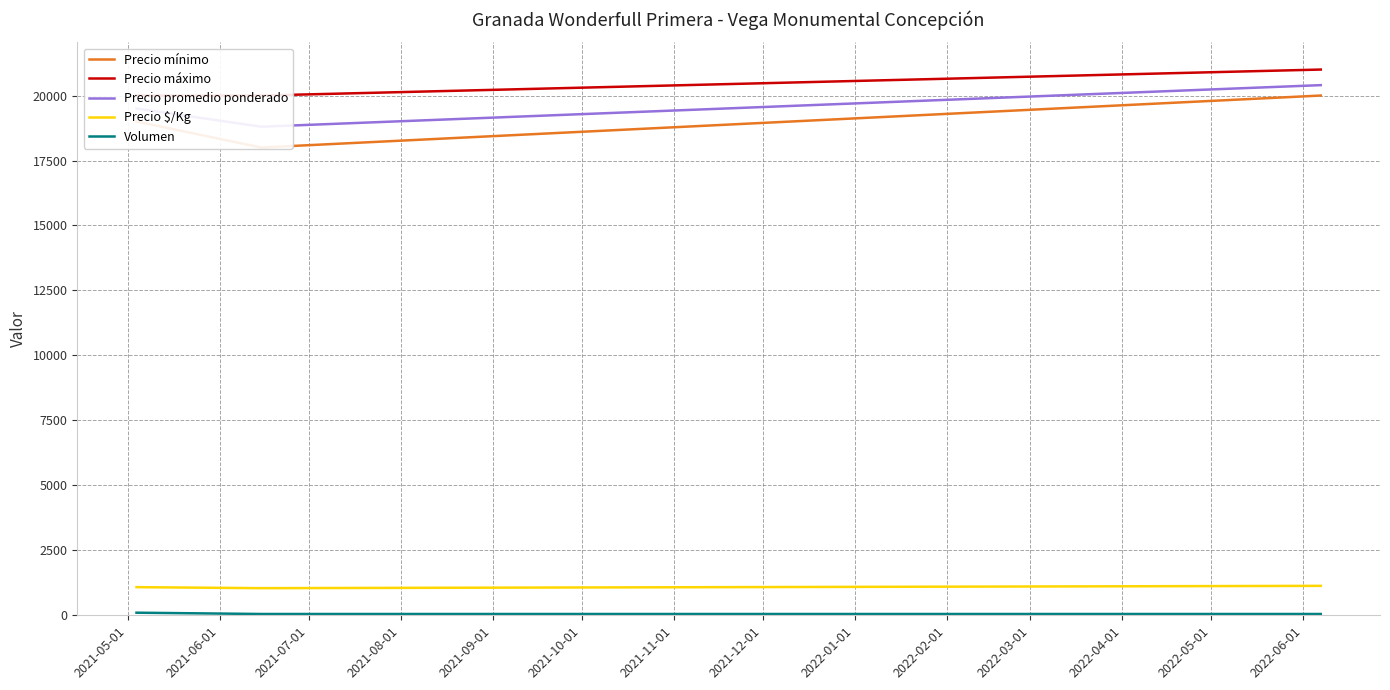

How many series are shown in this chart?

5